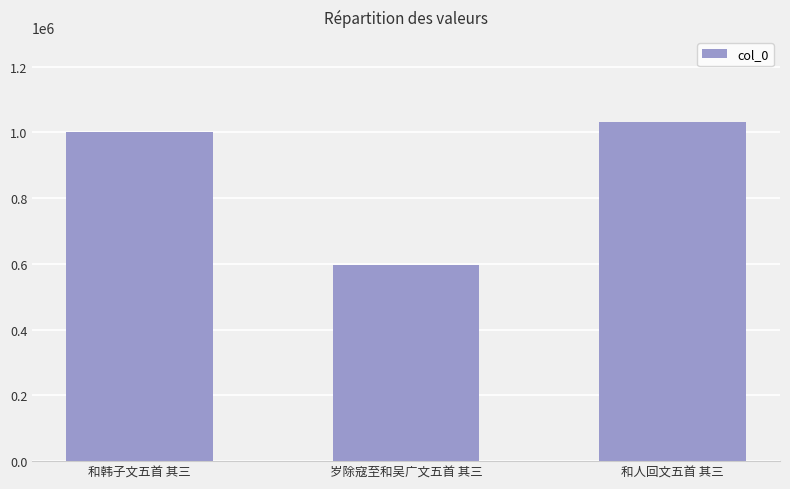

Reading right to left, what are all the values shown in this chart?

和人回文五首 其三=1032073	岁除寇至和吴广文五首 其三=597993	和韩子文五首 其三=1002244